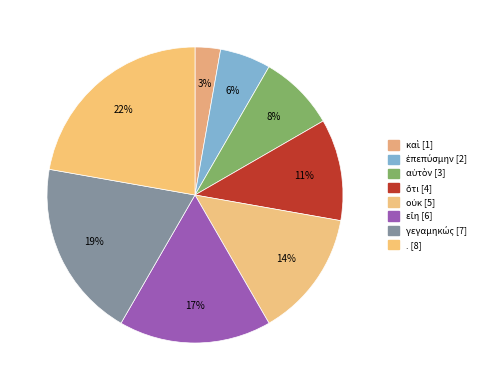

To the nearest percent, what percentage of the pie is γεγαμηκώς?

19%